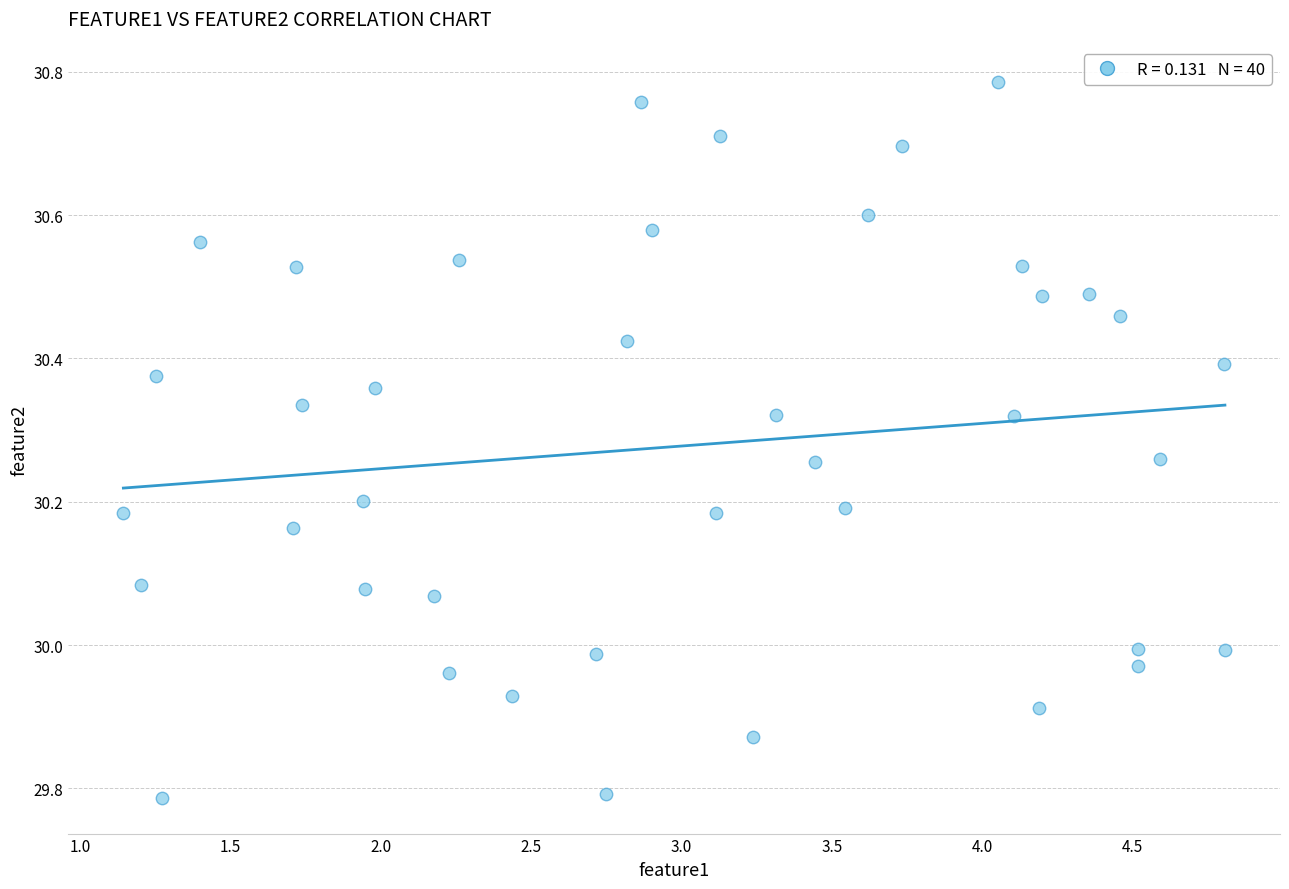

What is the range of X values (max minus min)?

3.7